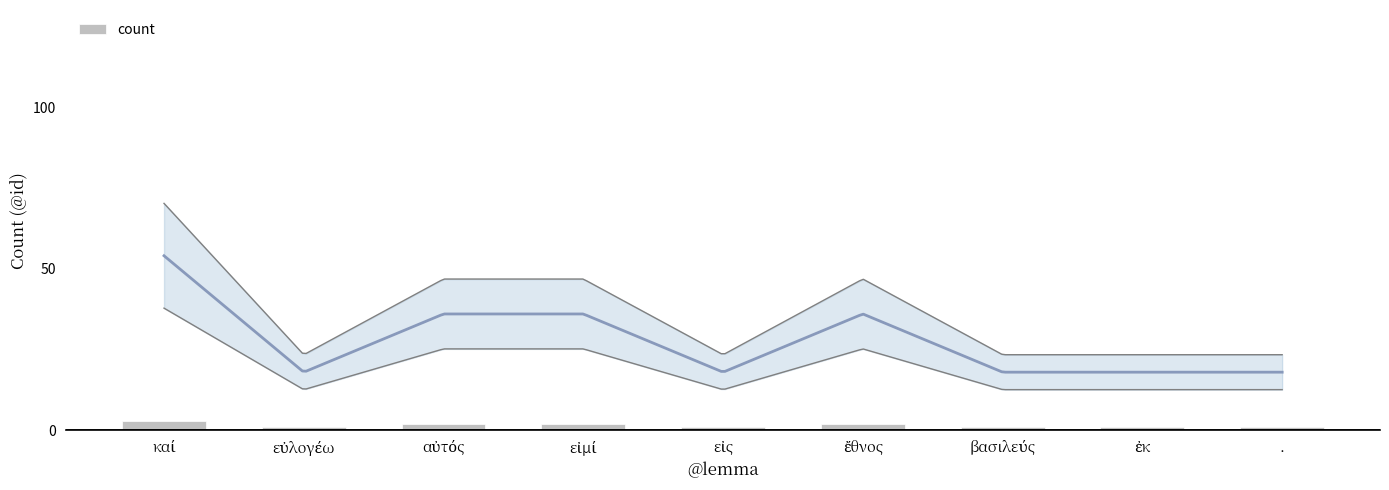

What is the sum of all values?

14